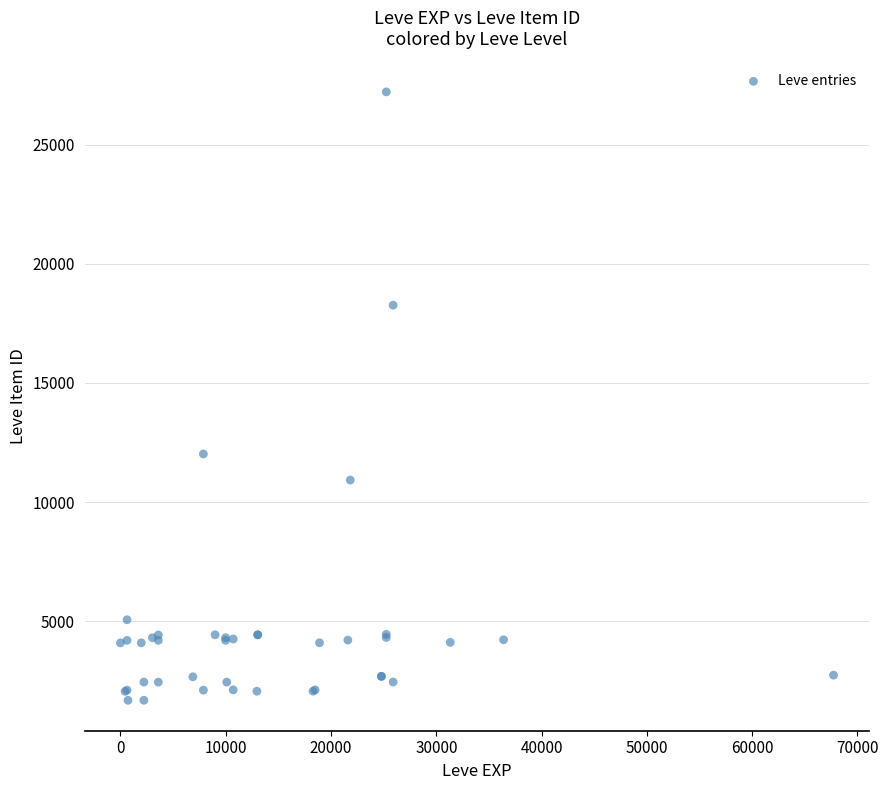

What Y value in the scatter plot is closest to 14448?

12018